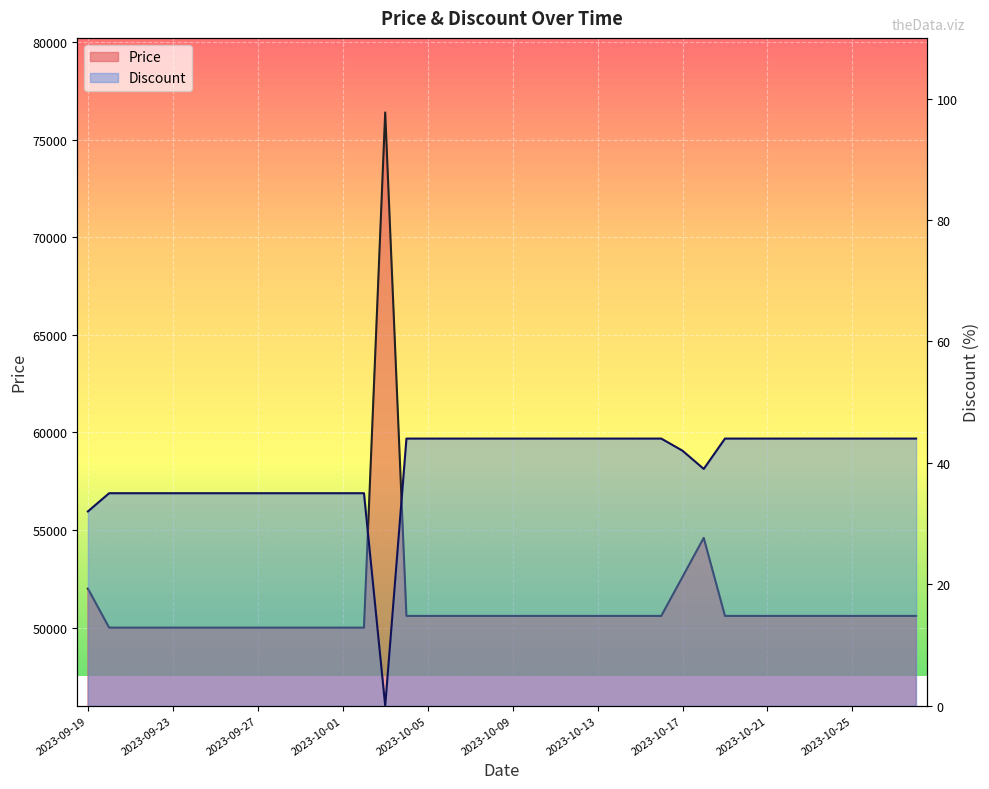

List the labels in order of Discount value, largest first.

2023-10-04, 2023-10-05, 2023-10-06, 2023-10-07, 2023-10-08, 2023-10-09, 2023-10-10, 2023-10-11, 2023-10-12, 2023-10-13, 2023-10-14, 2023-10-15, 2023-10-16, 2023-10-19, 2023-10-20, 2023-10-21, 2023-10-22, 2023-10-23, 2023-10-24, 2023-10-25, 2023-10-26, 2023-10-27, 2023-10-28, 2023-10-17, 2023-10-18, 2023-09-20, 2023-09-21, 2023-09-22, 2023-09-23, 2023-09-24, 2023-09-25, 2023-09-26, 2023-09-27, 2023-09-28, 2023-09-29, 2023-09-30, 2023-10-01, 2023-10-02, 2023-09-19, 2023-10-03